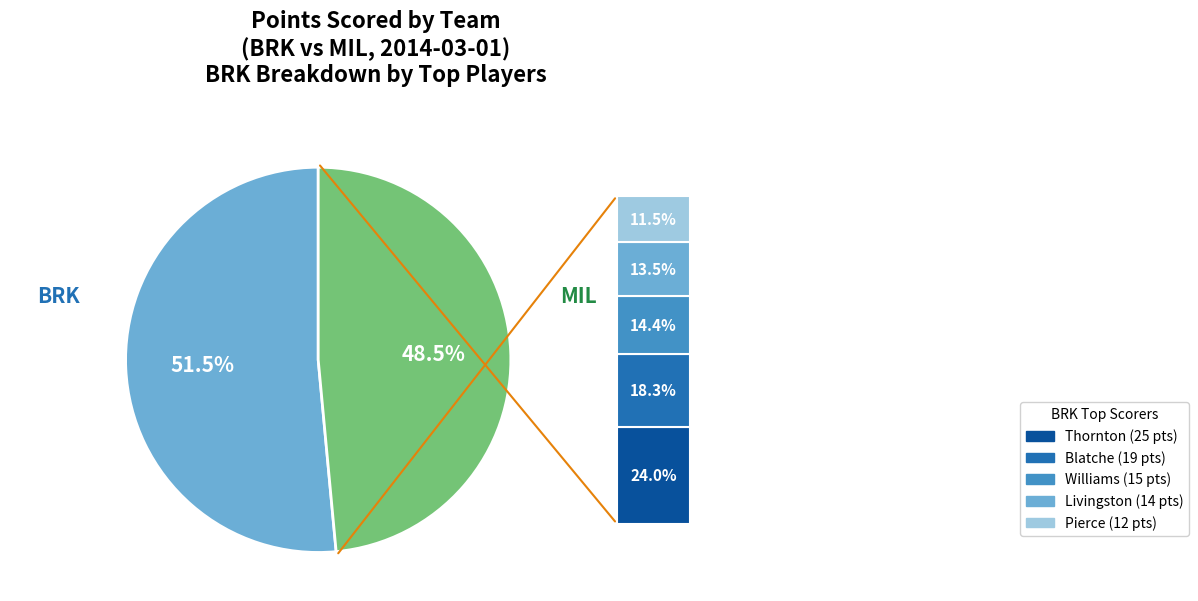

Is there any slice that represents more than half of the pie?

Yes